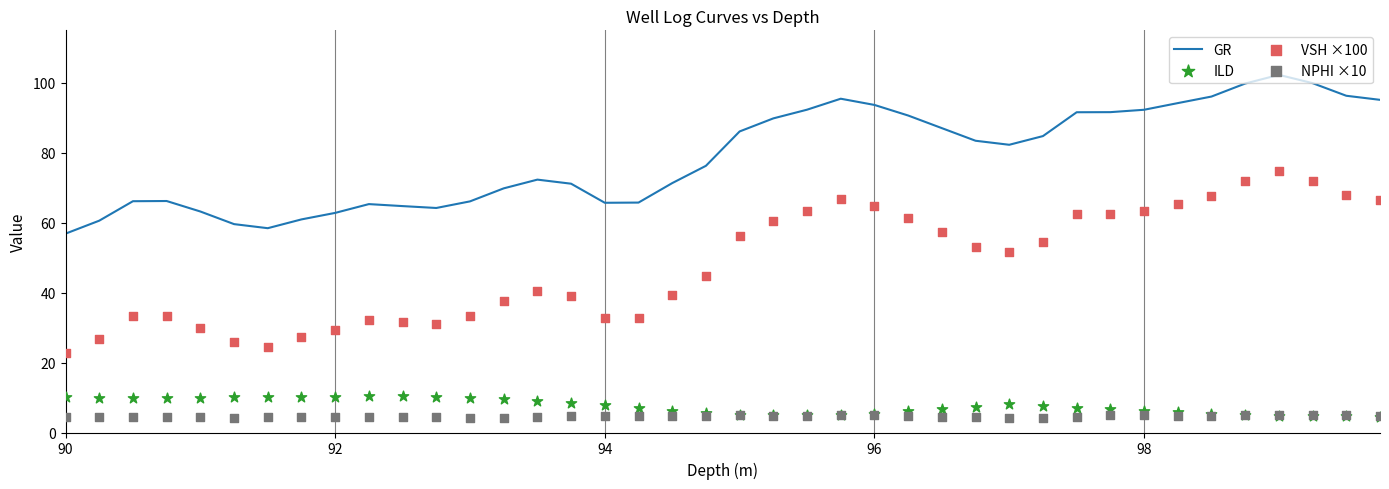

True or false: GR has a value of 12.5 at 90.

False